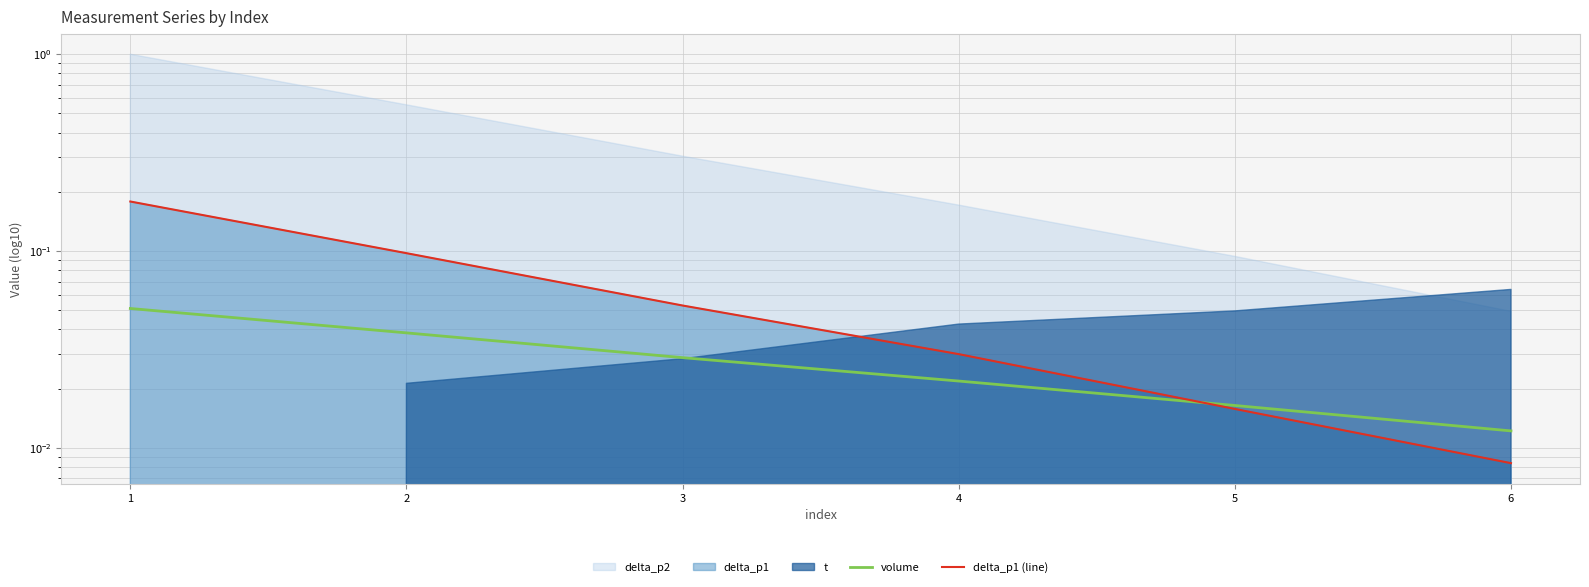

True or false: volume has a value of 0.1 at 2.

False